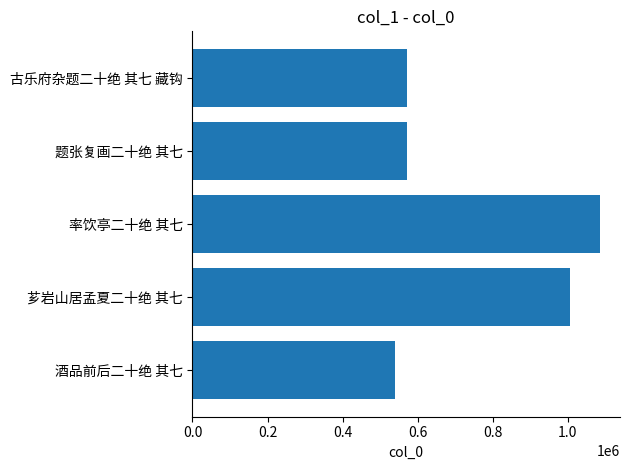

What is the sum of all values?

3771335